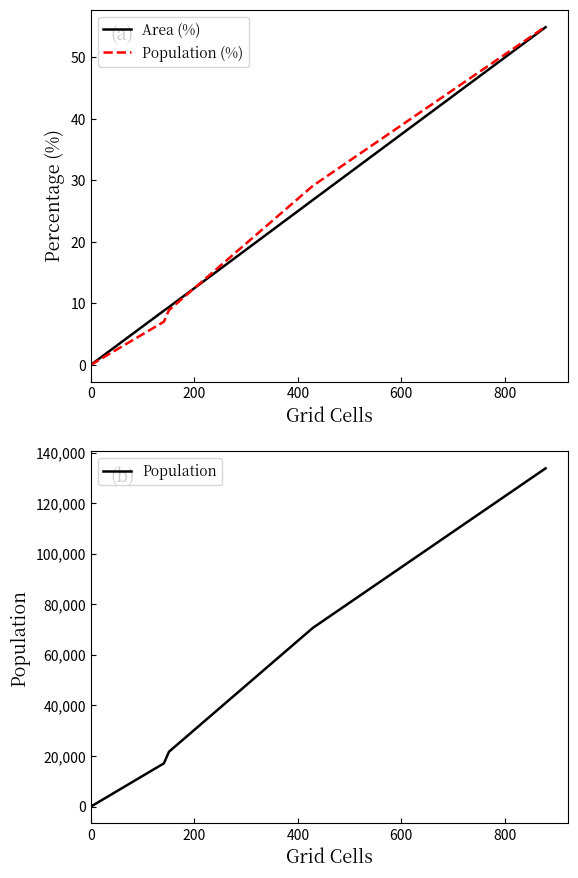

After their last crossing, which series has the higher values: Area (%) or Population (%)?

Population (%)